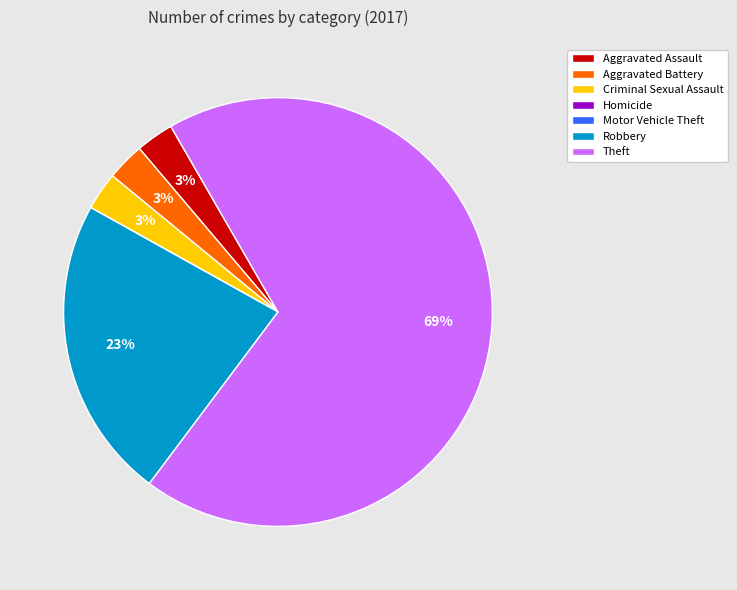

True or false: Robbery accounts for 18% of the total.

False